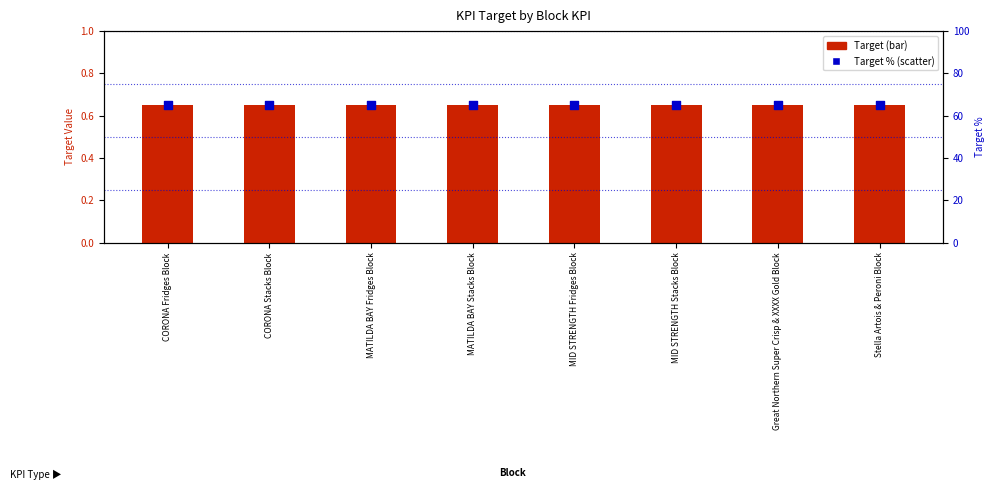

What is the total value across all series at Stella Artois & Peroni Block?

65.7